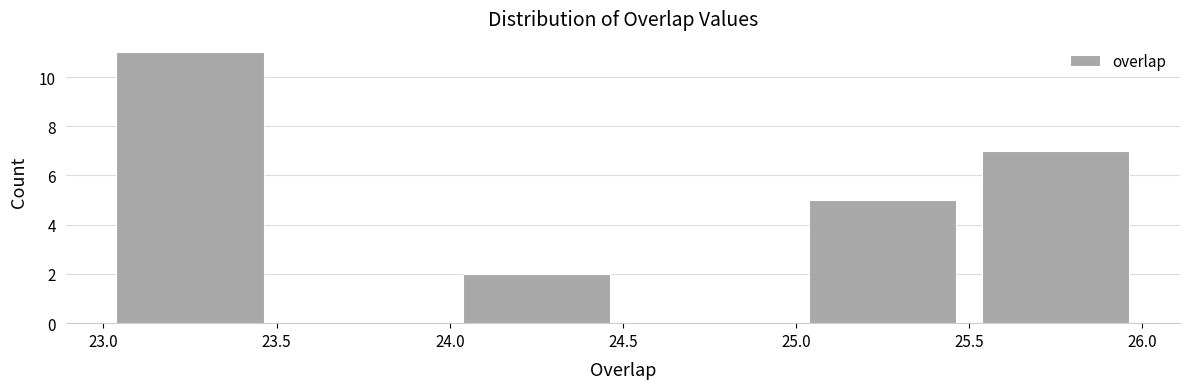

Reading left to right, transcribe this chart: for each bar, give the range it covers on the x-axis and its height. The values are not printed on the chart, so give them approximately, as read against the axis.

23.0 to 23.5: 11
23.5 to 24.0: 0
24.0 to 24.5: 2
24.5 to 25.0: 0
25.0 to 25.5: 5
25.5 to 26.0: 7